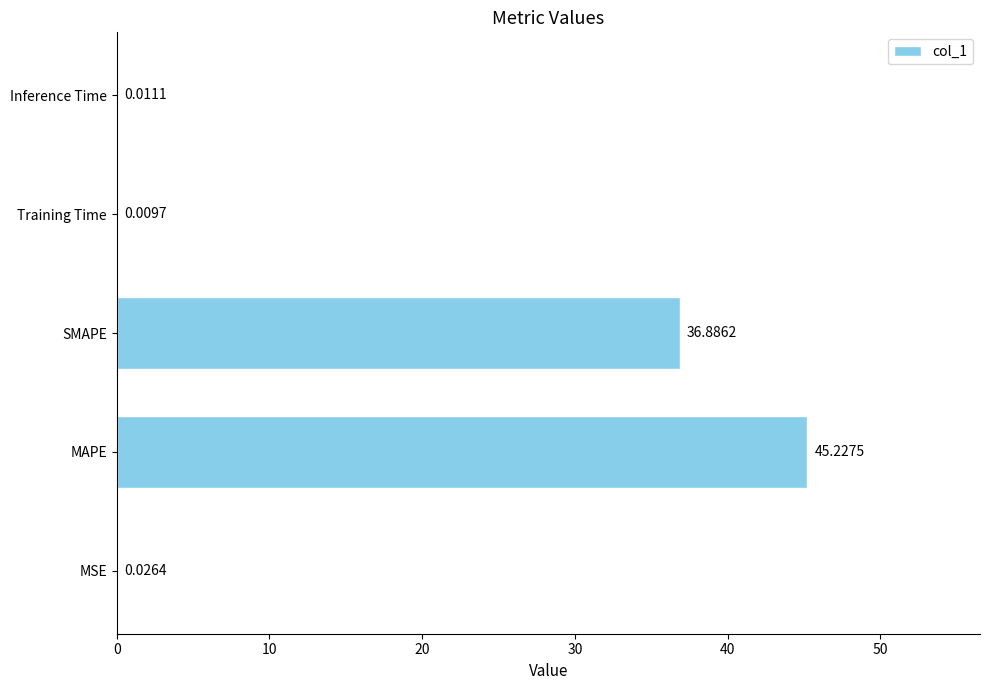

Which category has the highest value across all series?

MAPE